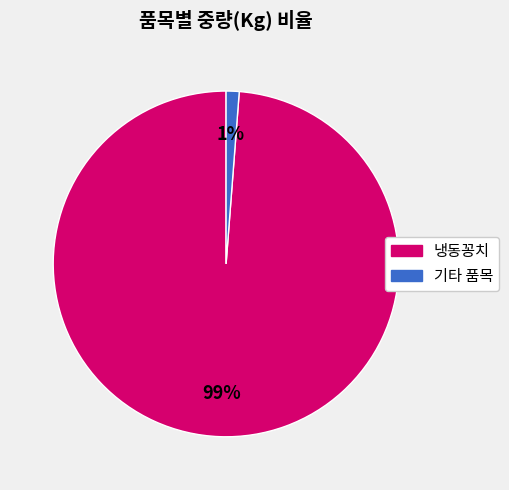

How many segments does this pie chart have?

2